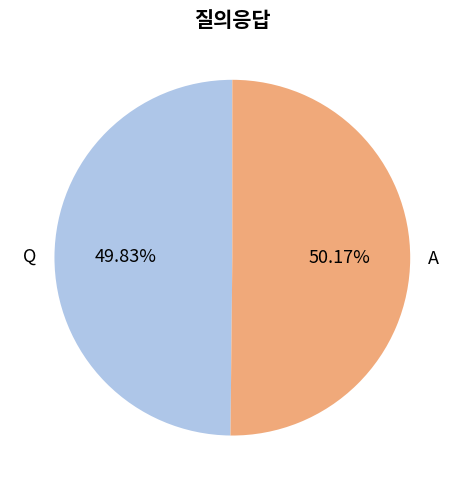

Combined, do Q and A account for over 50%?

Yes